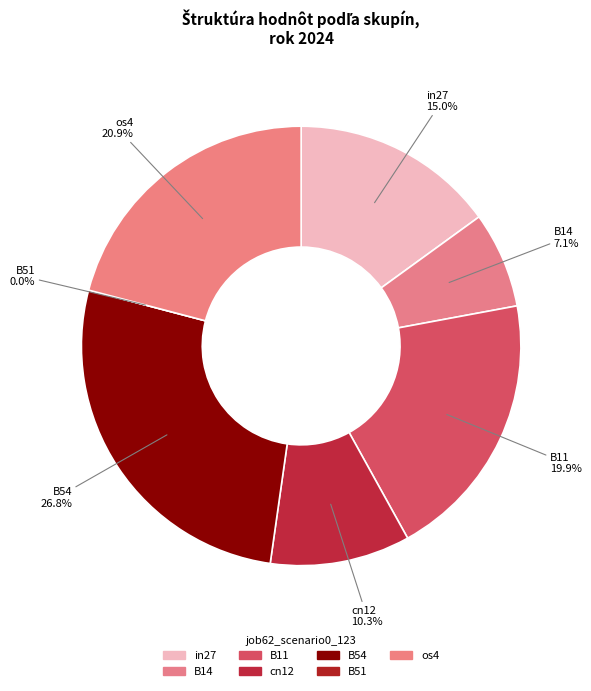

To the nearest percent, what percentage of the pie is in27?

15%